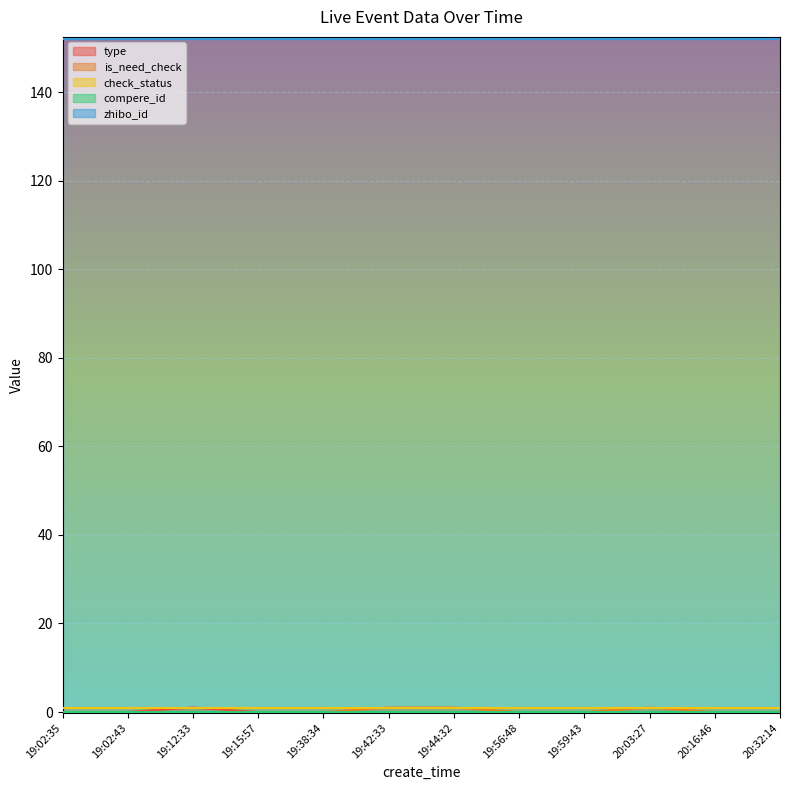

Does the chart display data point markers on the line(s)?

No